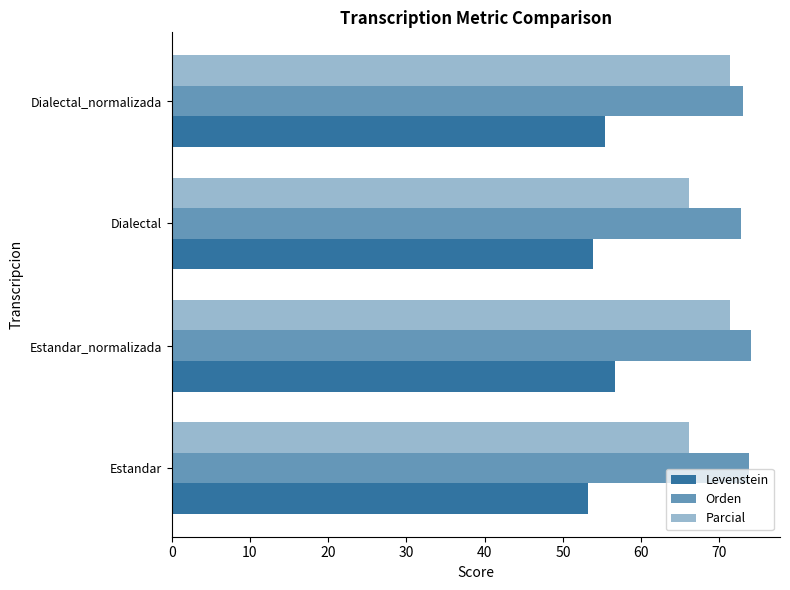

How many data points does each series have?

4